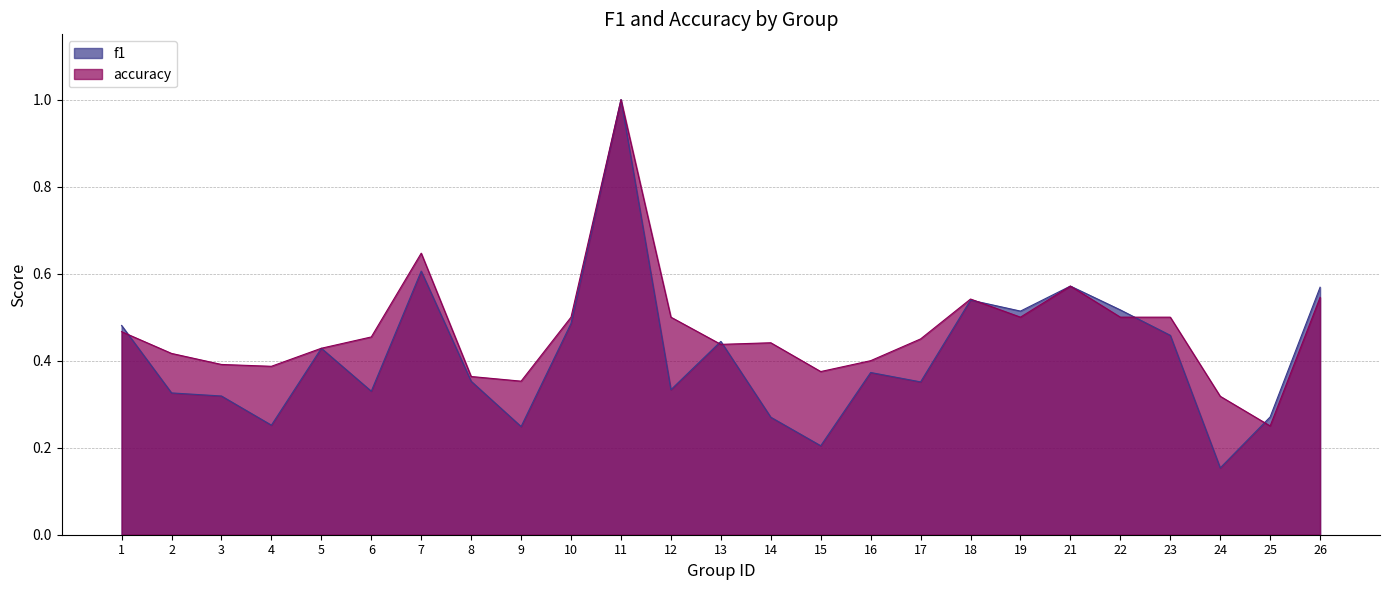

List the series in order of their overall mean, highest first.

accuracy, f1